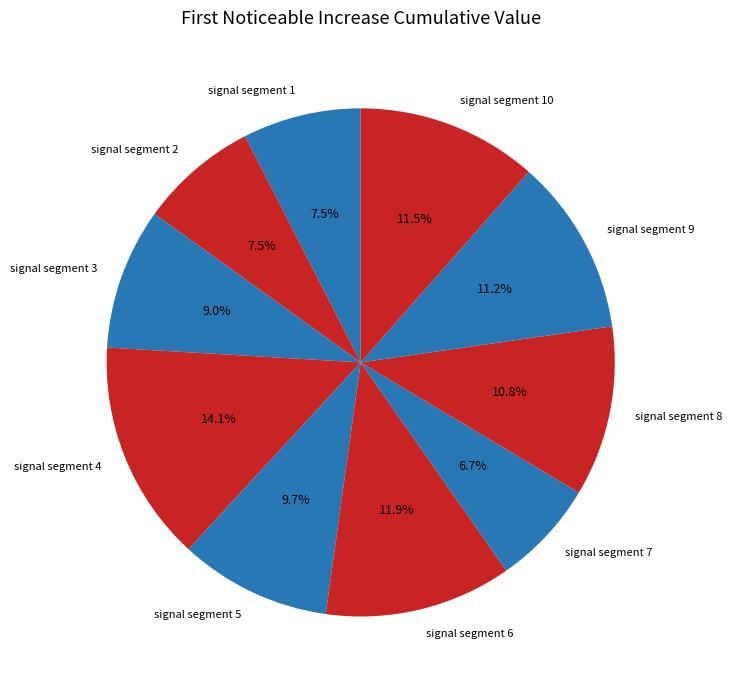

To the nearest percent, what is the average slice percentage?

10%